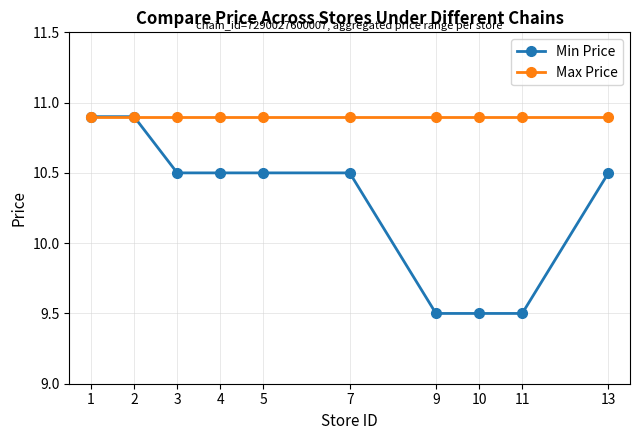

What is the maximum value for Min Price?

10.9